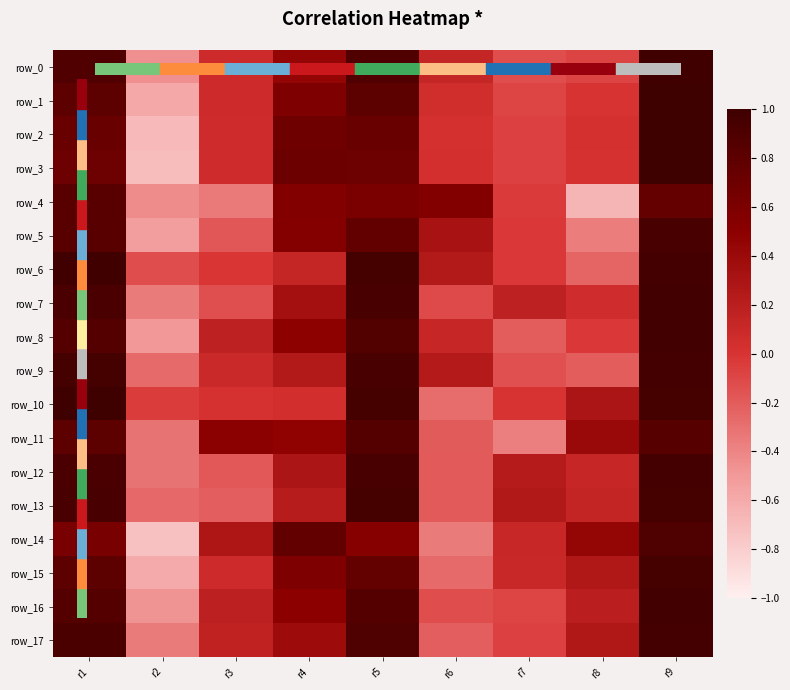

What is the minimum value shown in the chart?

-0.7